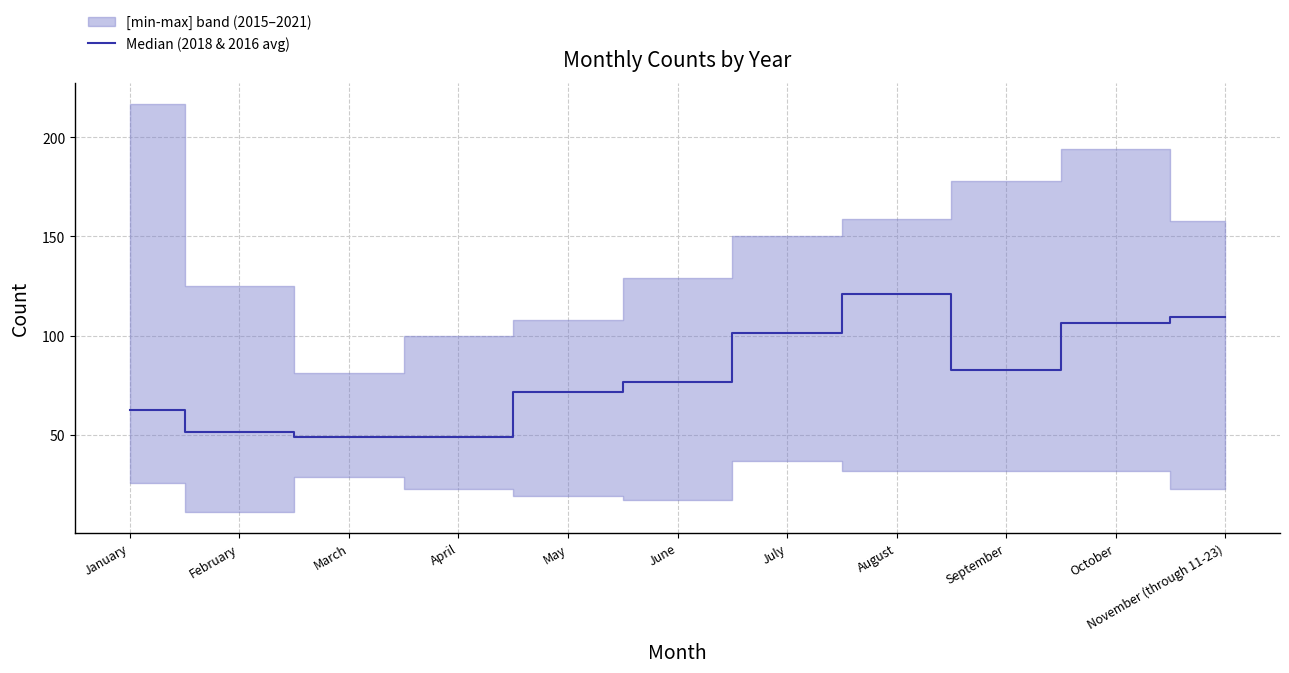

Which category has the lowest value across all series?

March